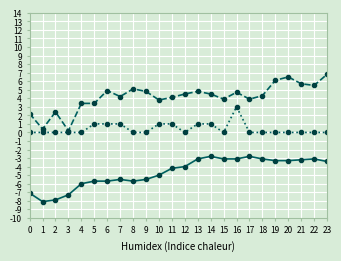

What is the smallest value displayed?

-8.1